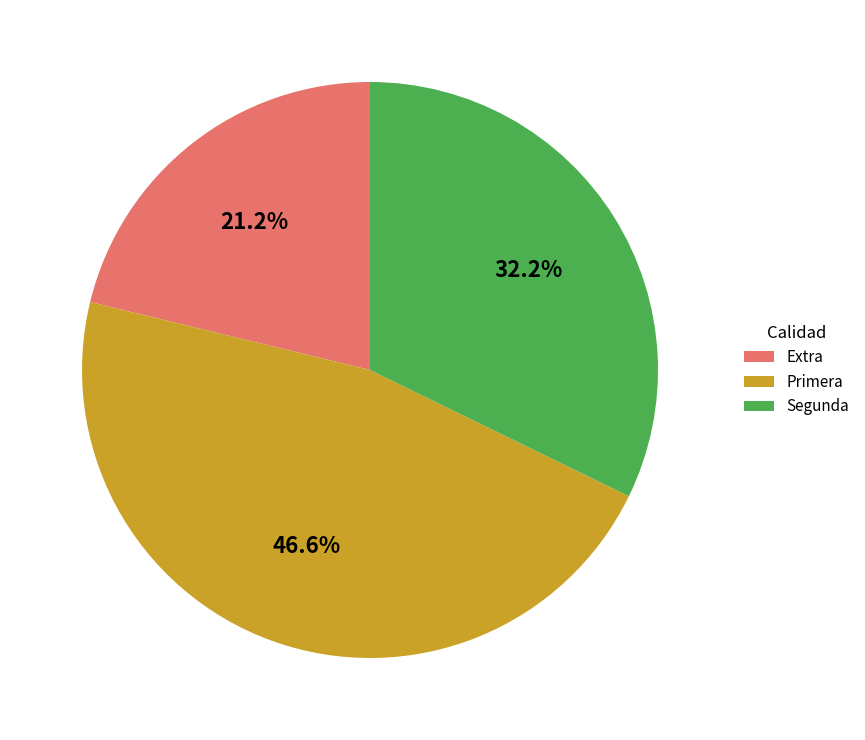

Is the sum of Segunda and Primera greater than half?

Yes